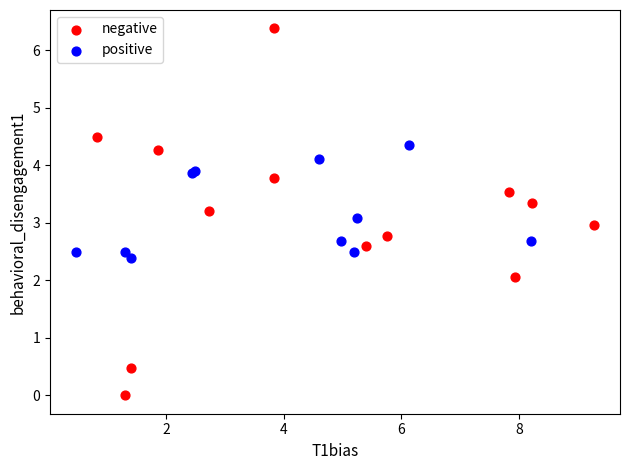

Which series has the widest spread of Y values?

negative